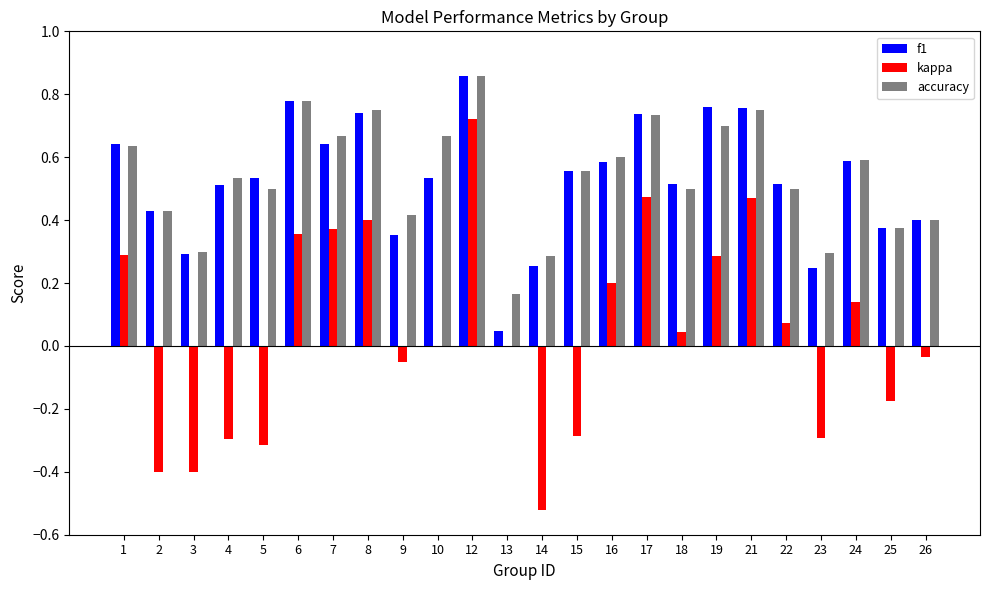

Which series changed the most between 17 and 18?

kappa